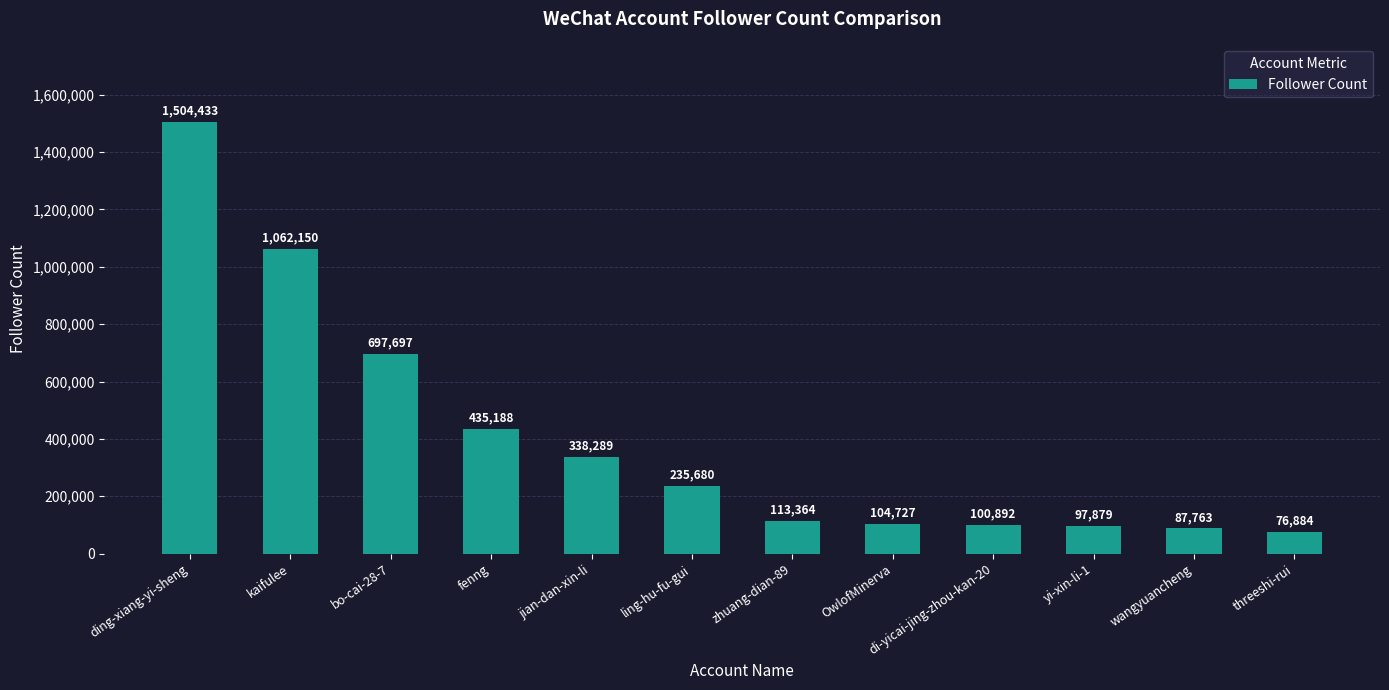

What is the smallest value displayed?

76884